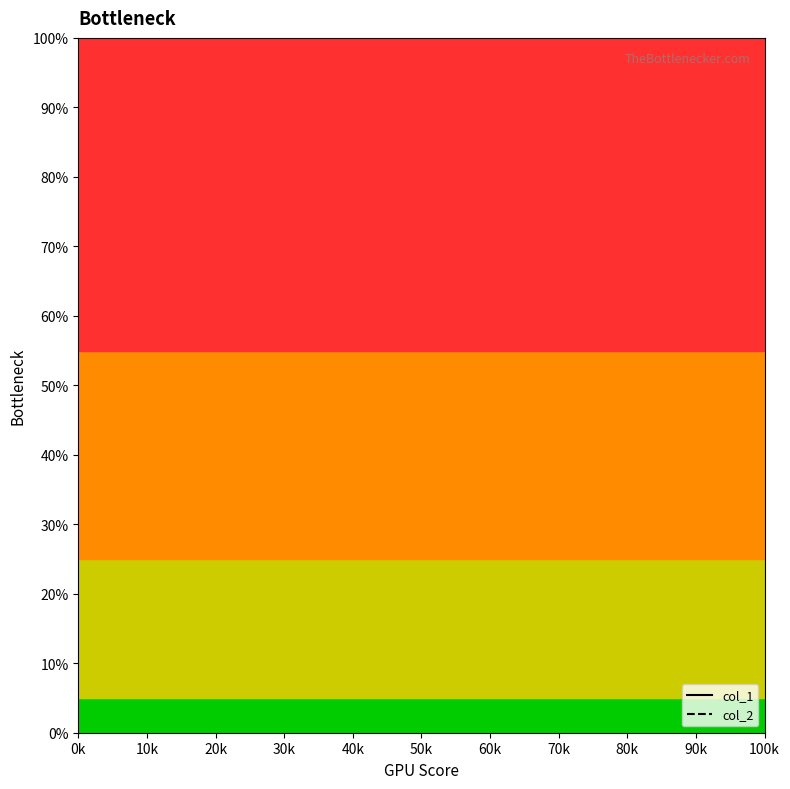

Which series has the largest total across all categories?

col_1